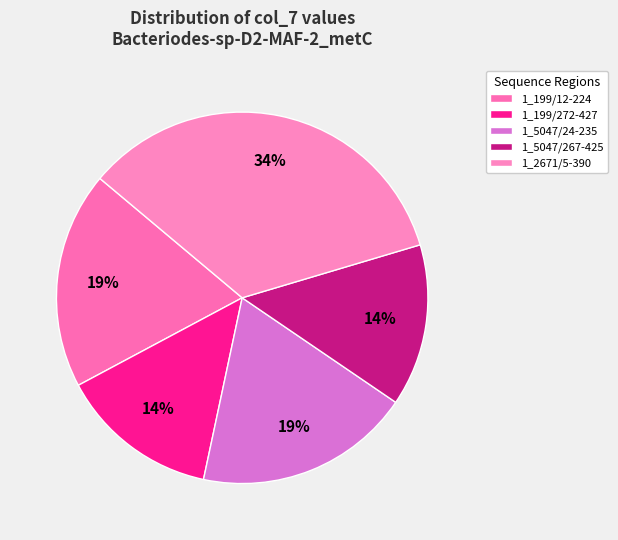

To the nearest percent, what is the difference between the 1_5047/267-425 and 1_5047/24-235 slice percentages?

5%